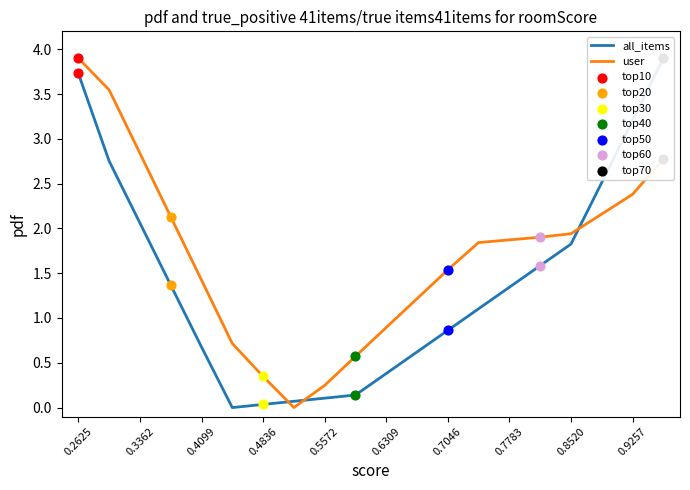

What is the maximum value for user?

3.9